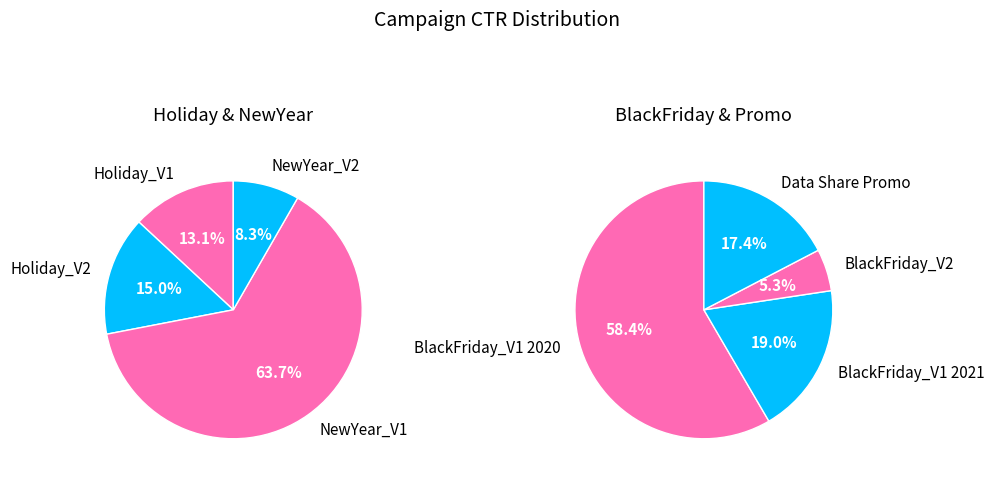

How many segments does this pie chart have?

8